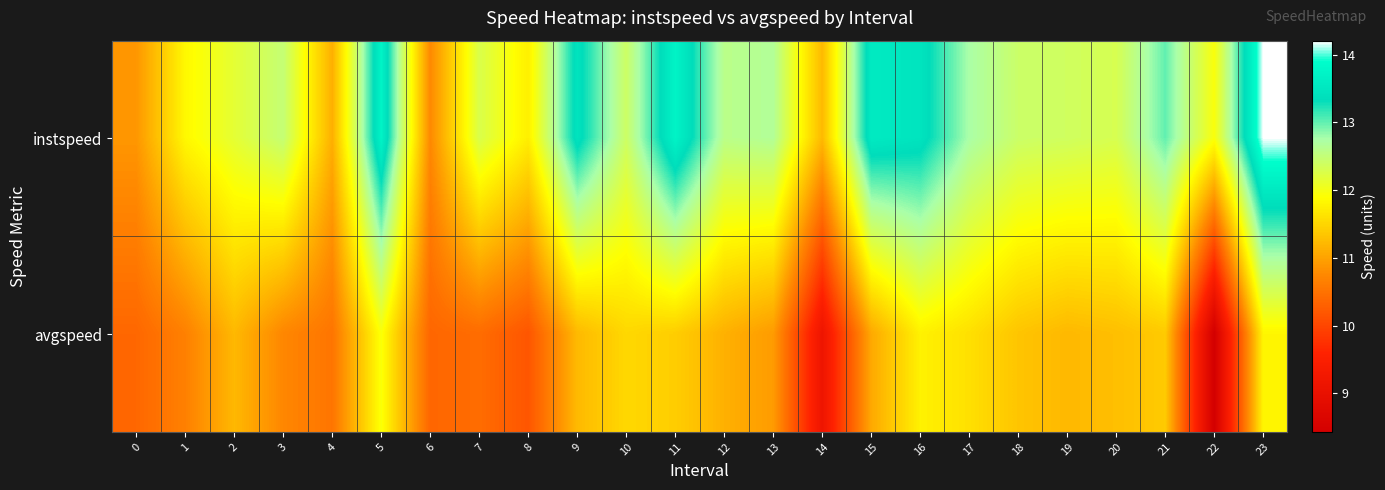

Reading left to right, what are all the values shown in this chart?

instspeed: 0=10.9	1=11.8	2=12.2	3=12.5	4=11.1	5=13.7	6=10.8	7=12.3	8=11.7	9=13.5	10=12.4	11=13.7	12=12.6	13=12.7	14=11.2	15=13.6	16=13.5	17=12.7	18=12.4	19=12.4	20=12.3	21=13.0	22=12.0	23=14.2
avgspeed: 0=10.4	1=10.7	2=11.2	3=10.7	4=10.5	5=11.9	6=10.4	7=10.4	8=10.2	9=11.2	10=11.5	11=11.4	12=11.1	13=10.9	14=9.2	15=11.1	16=11.8	17=11.6	18=11.3	19=11.2	20=11.3	21=11.4	22=8.4	23=11.8